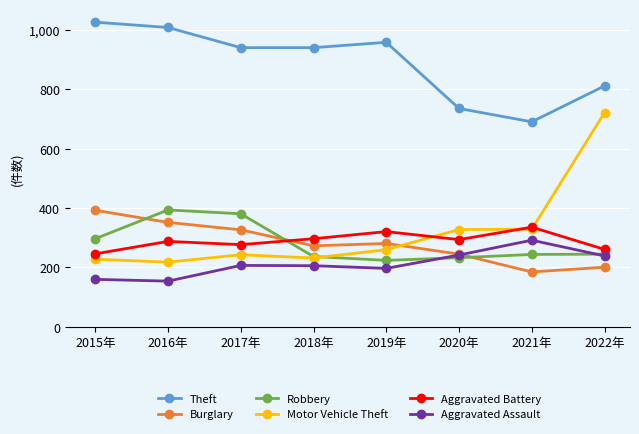

True or false: Theft and Robbery cross at least once.

False